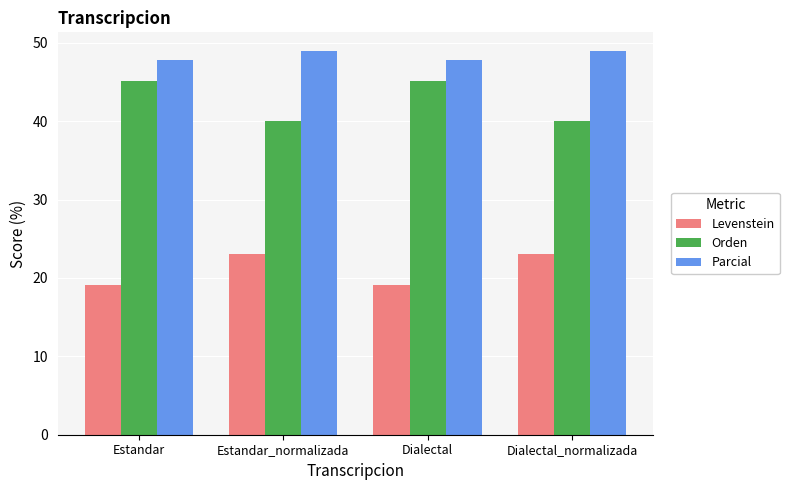

Reading left to right, extract all data points from this chart.

Levenstein: Estandar=19.1	Estandar_normalizada=23.1	Dialectal=19.1	Dialectal_normalizada=23.1
Orden: Estandar=45.2	Estandar_normalizada=40.0	Dialectal=45.2	Dialectal_normalizada=40.0
Parcial: Estandar=47.8	Estandar_normalizada=48.9	Dialectal=47.8	Dialectal_normalizada=48.9